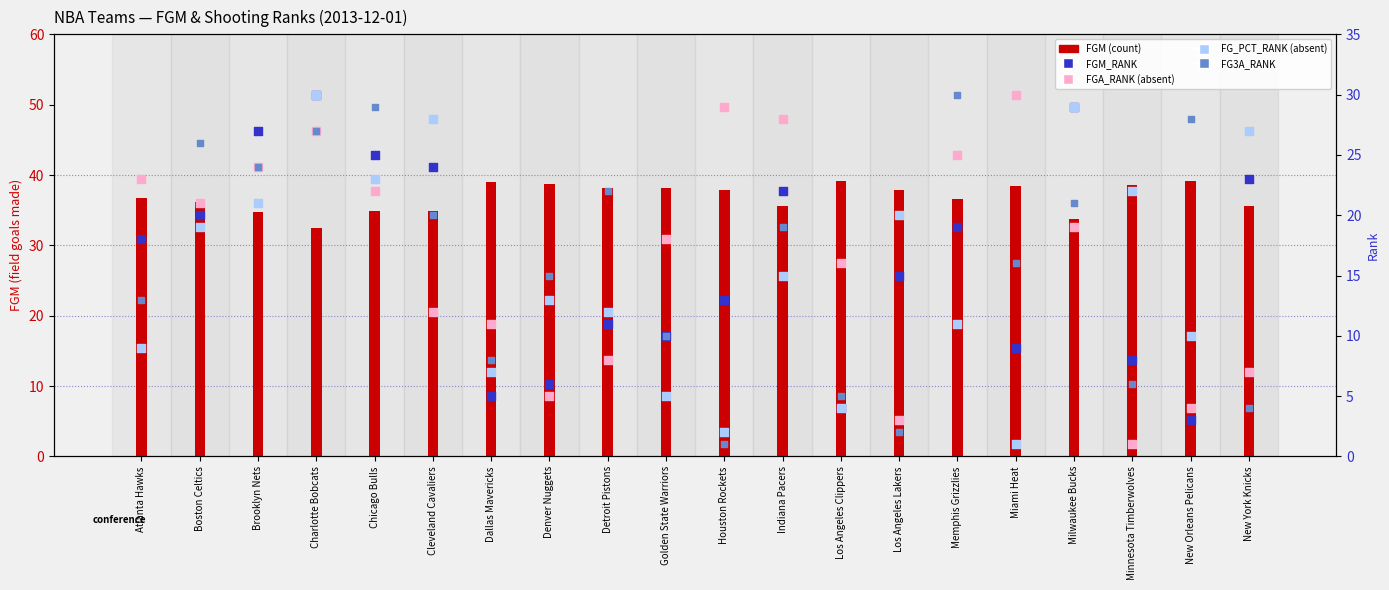

Which series contains the highest Y value?

FGM (count)